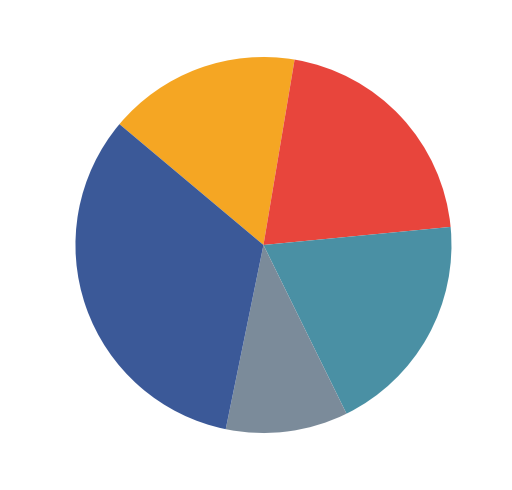

What percentage is the in27 slice, to the nearest percent?

17%